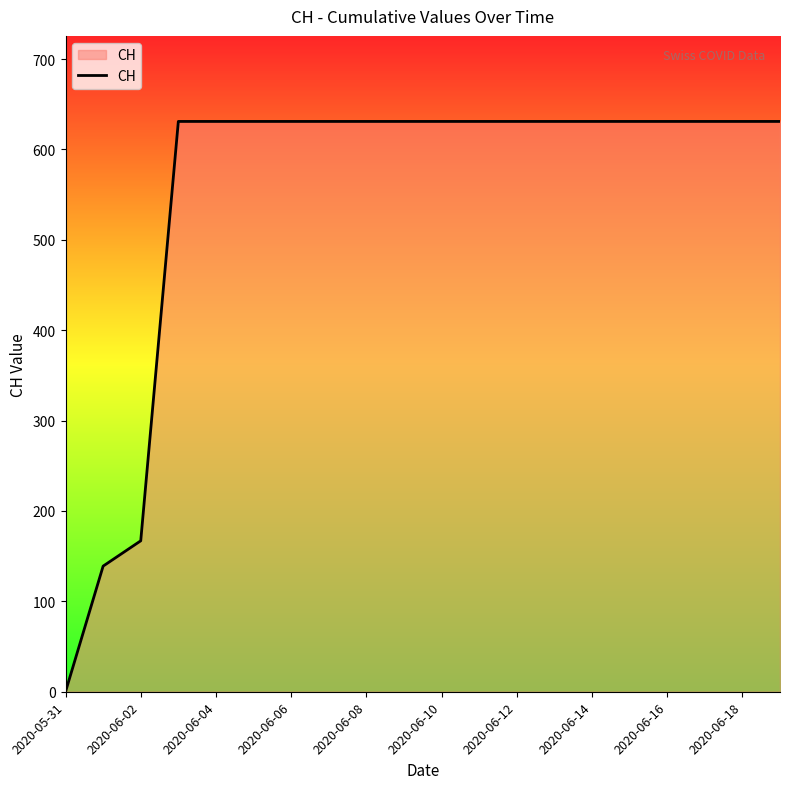

What is the greatest value displayed?

631